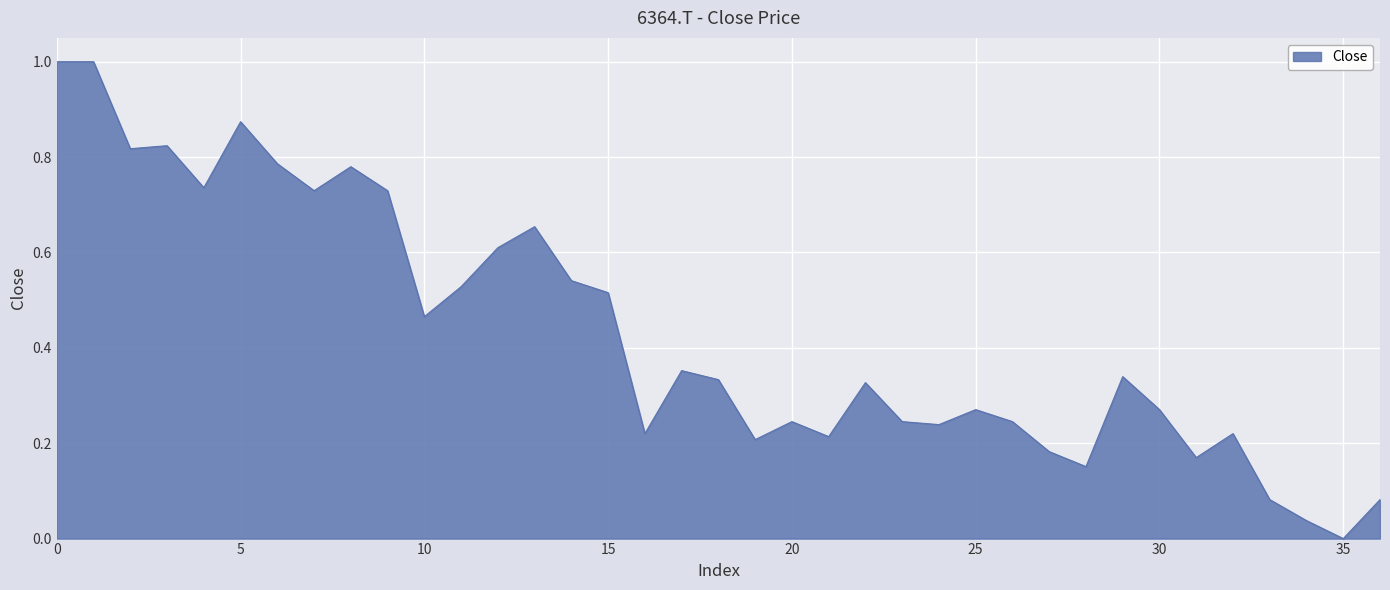

What is the difference between the maximum and minimum values?

1.0